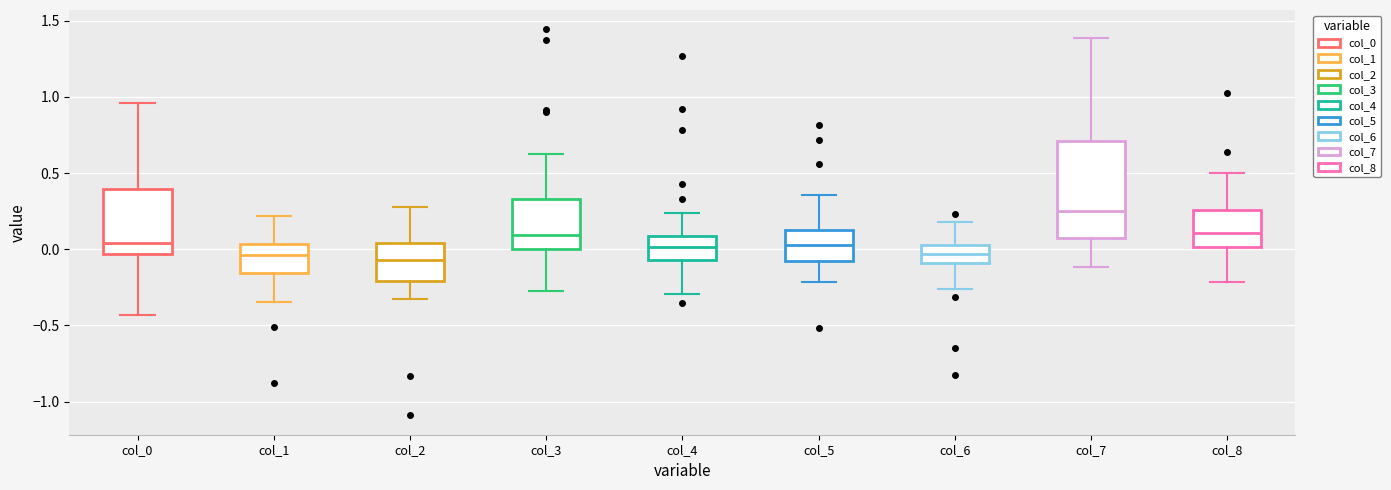

Reading left to right, read every box against the y-axis: the position of its median line, the range the box covers, and the ends of its whiskers. The values are not printed on the chart, so give them approximately, as read against the axis.

col_0: median 0.05, box -0.05 to 0.40, whiskers -0.45 to 0.95
col_1: median -0.05, box -0.15 to 0.05, whiskers -0.35 to 0.20
col_2: median -0.05, box -0.20 to 0.05, whiskers -0.30 to 0.30
col_3: median 0.10, box 0.00 to 0.35, whiskers -0.25 to 0.60
col_4: median 0.00, box -0.05 to 0.10, whiskers -0.30 to 0.25
col_5: median 0.05, box -0.05 to 0.15, whiskers -0.20 to 0.35
col_6: median -0.05, box -0.10 to 0.05, whiskers -0.25 to 0.20
col_7: median 0.25, box 0.05 to 0.70, whiskers -0.10 to 1.40
col_8: median 0.10, box 0.00 to 0.25, whiskers -0.20 to 0.50